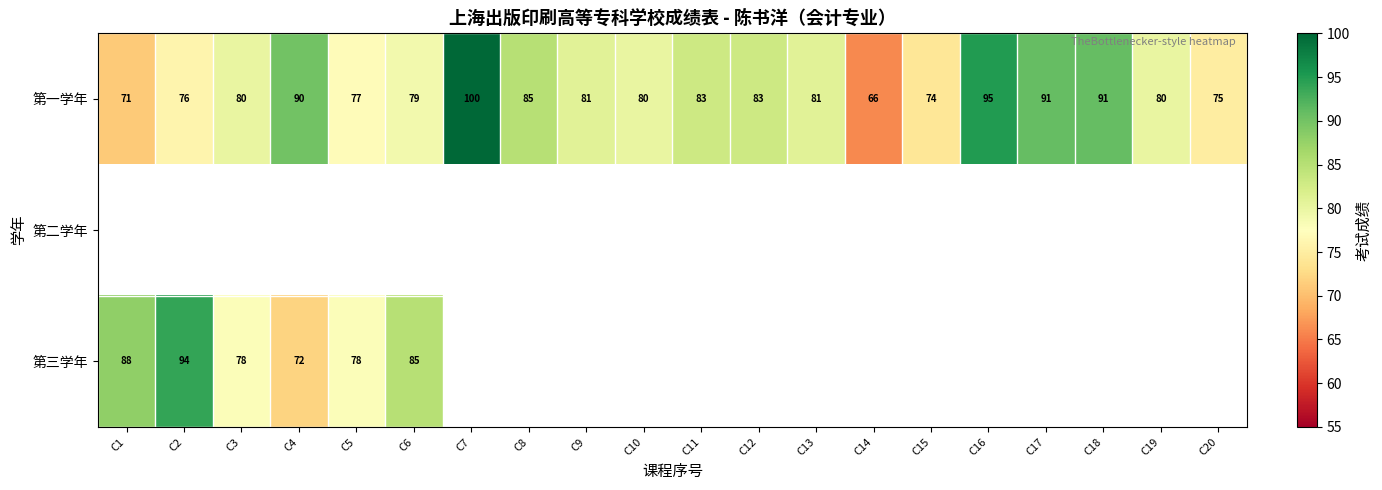

The 第一学年 series shows 18 at C14. True or false?

False